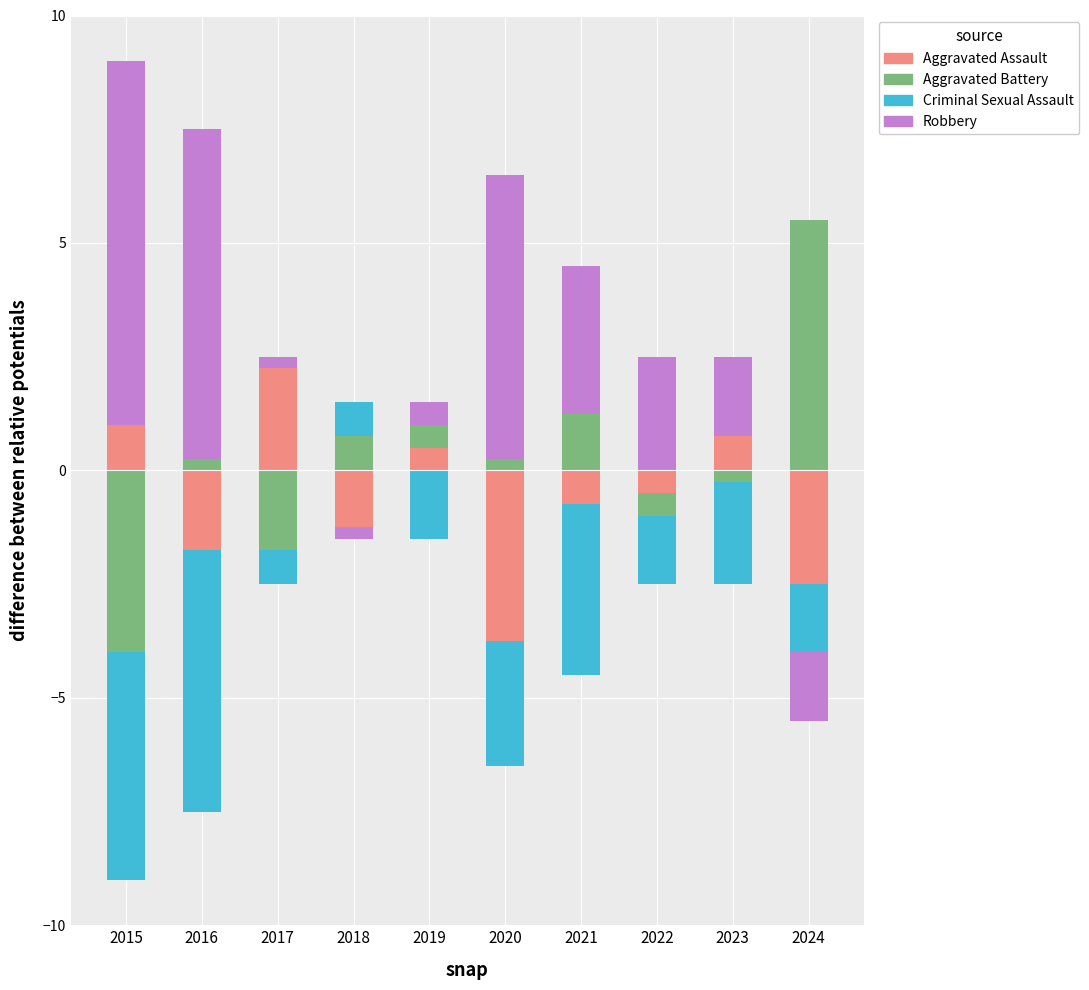

What is the sum of the Aggravated Assault values at 2015 and 2017?

3.2